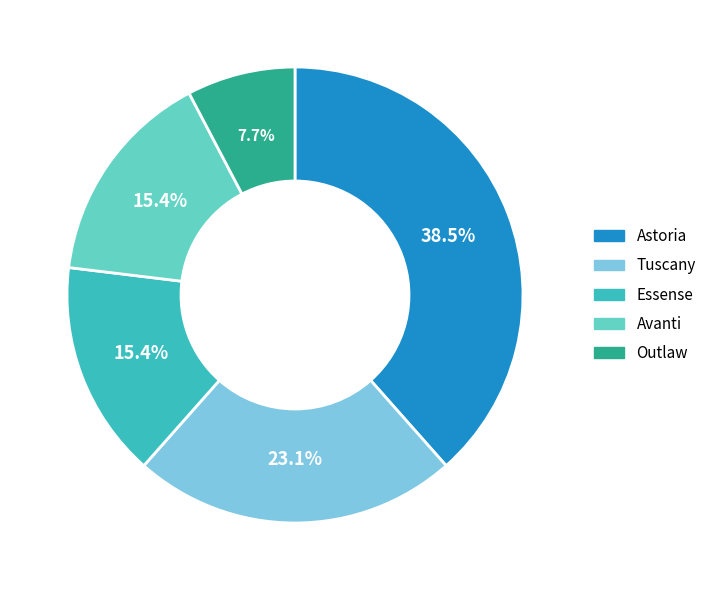

To the nearest percent, what is the combined percentage of Tuscany and Outlaw?

31%